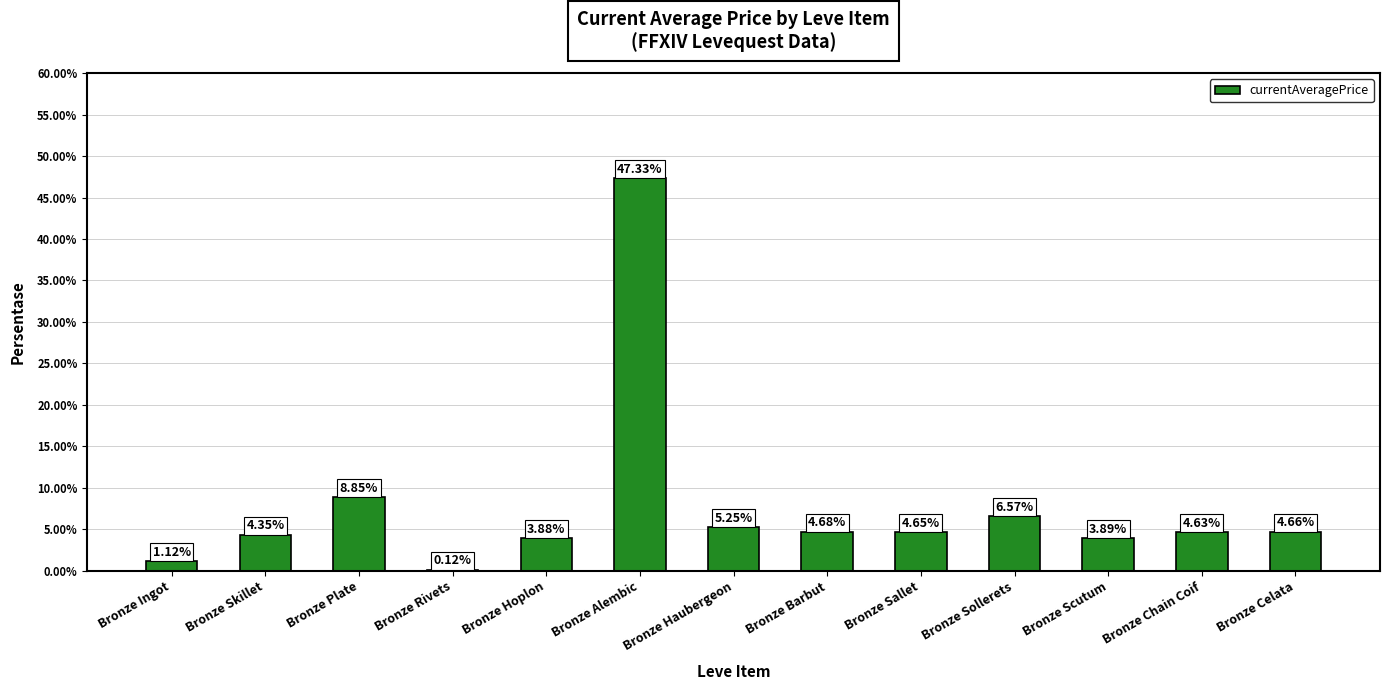

How many distinct data groups are displayed?

1